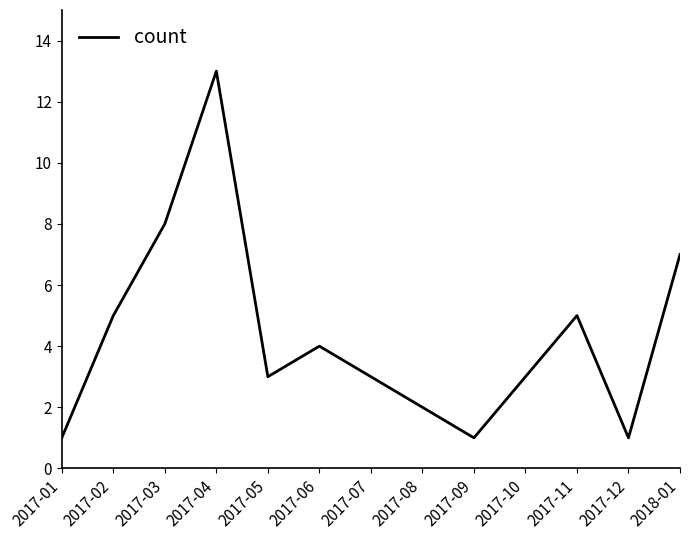

What is the difference between the maximum and minimum values?

12